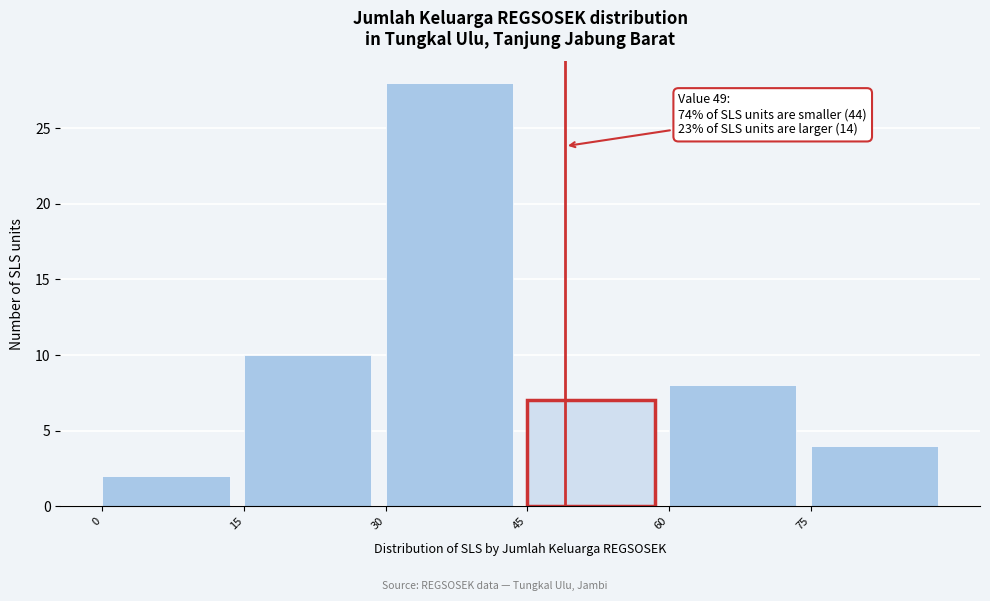

Which range on the x-axis has the tallest bar?

30 to 45